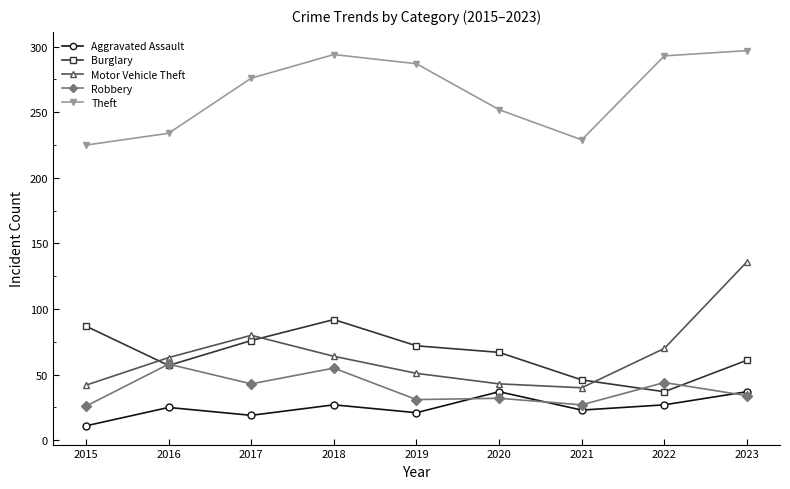

What is the lowest value of the Motor Vehicle Theft series?

40